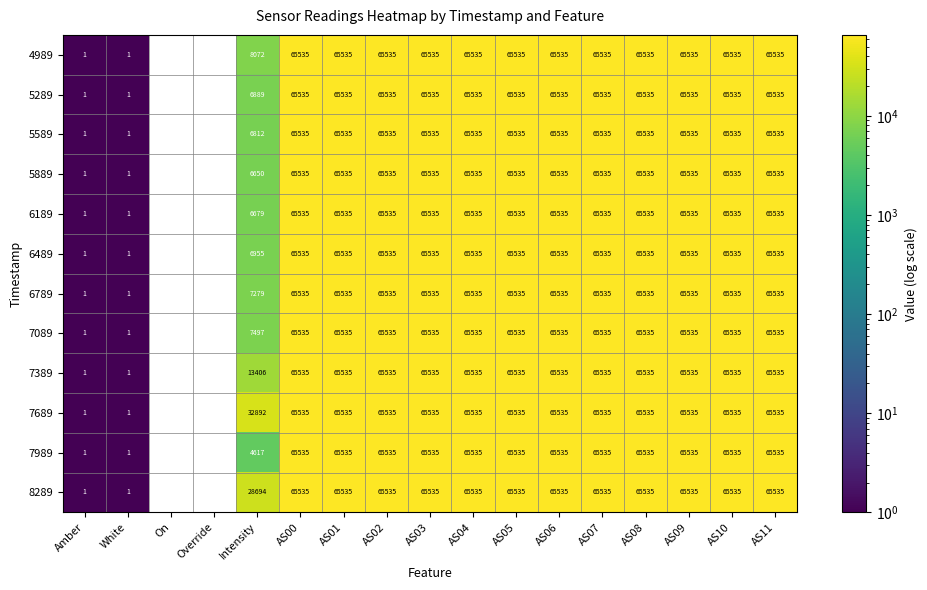

What is the total value across all series at AS10?

786420